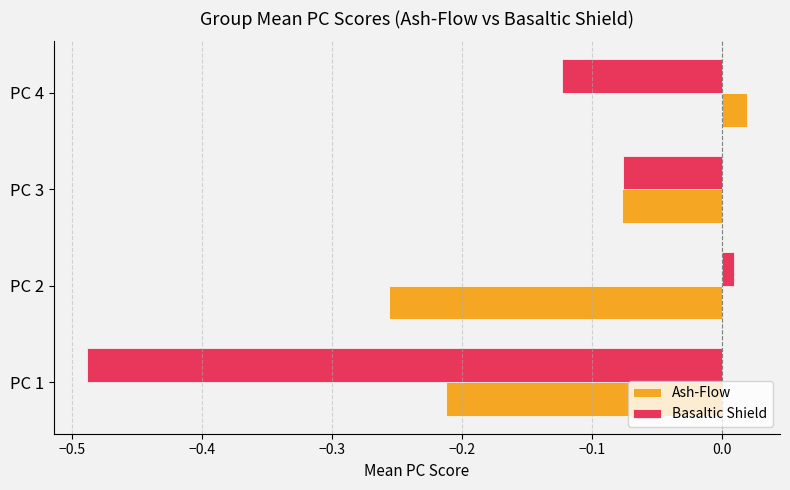

Where is Ash-Flow nearest to the value 0?

PC 4